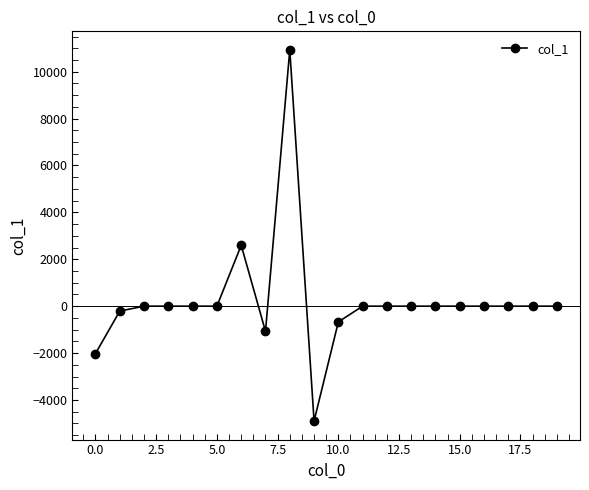

What is the minimum value shown in the chart?

-4898.9